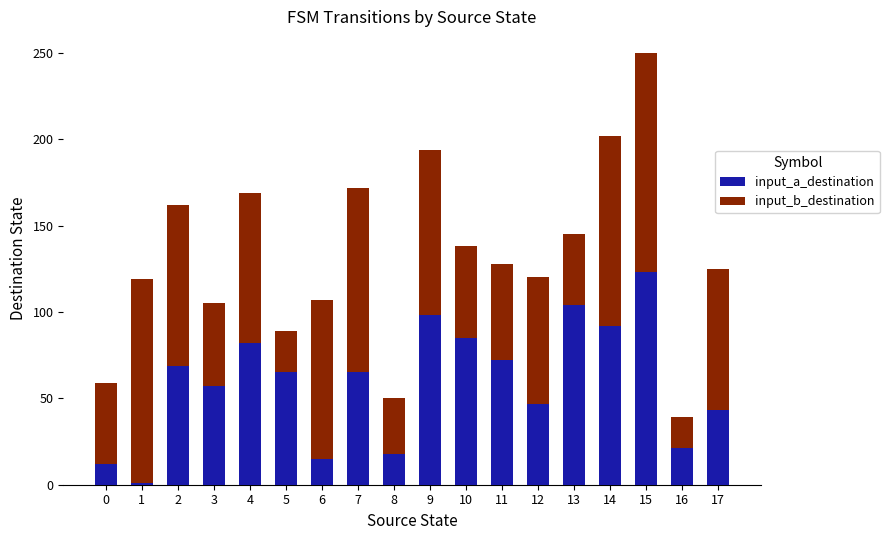

The value of input_a_destination at 5 is 65. True or false?

True